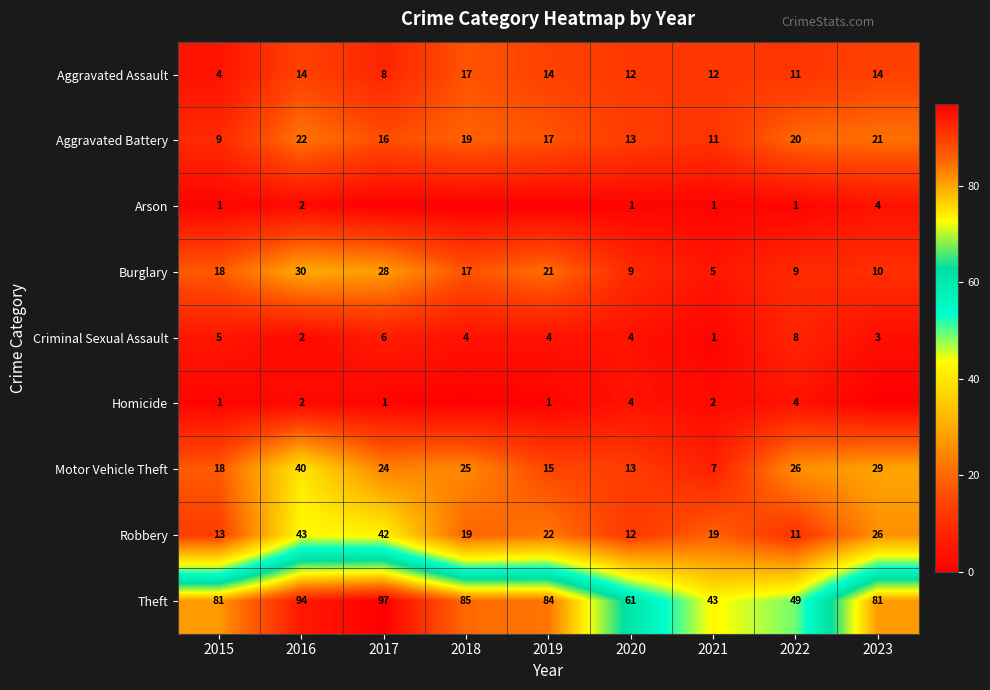

What is the average value of the Arson series?

1